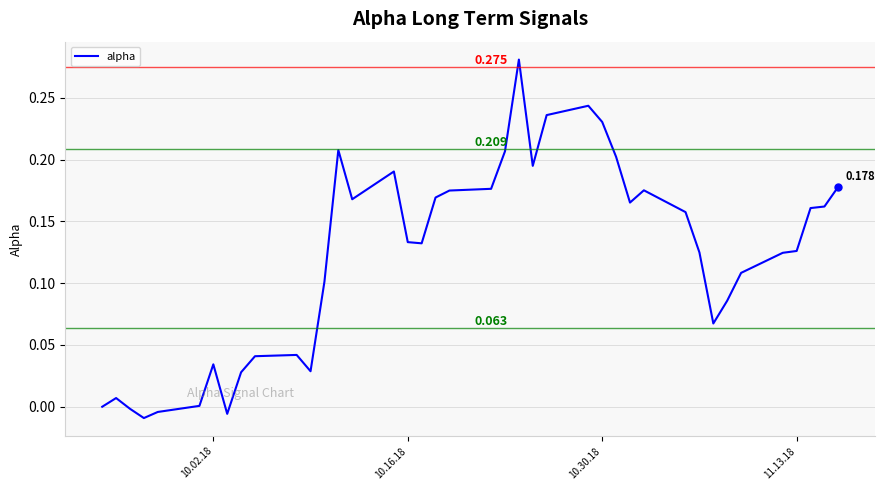

Does the chart display data point markers on the line(s)?

No